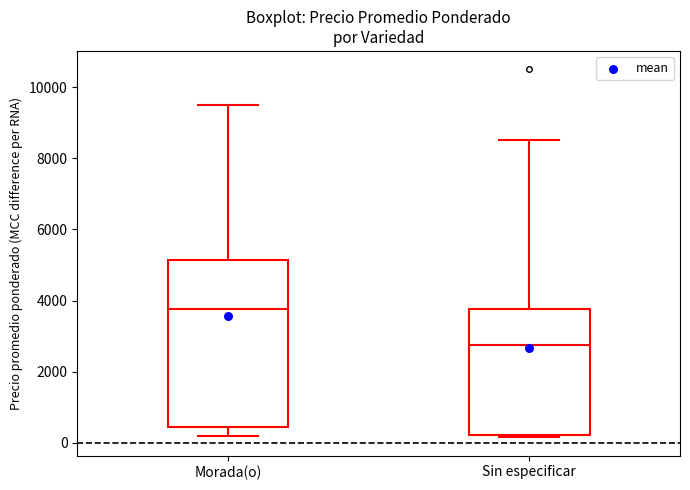

Comparing the boxes themselves (not the whiskers), which one is the tallest?

Morada(o)